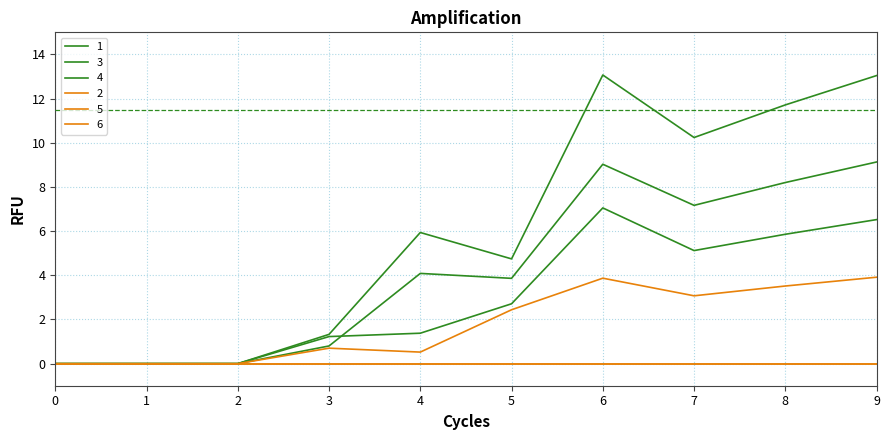

The value of 3 at 9 is 6.5. True or false?

True